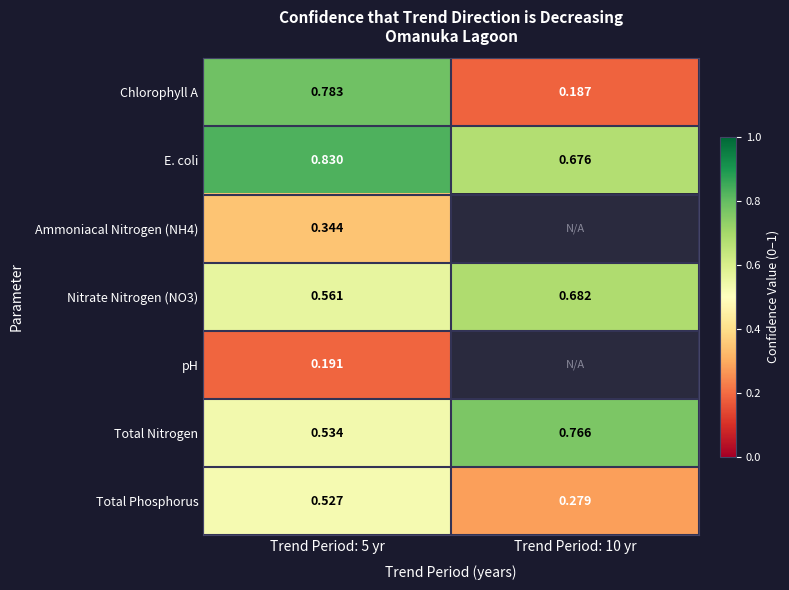

Is the value of Chlorophyll A at Trend Period: 5 yr greater than the value of Total Nitrogen at Trend Period: 5 yr?

Yes